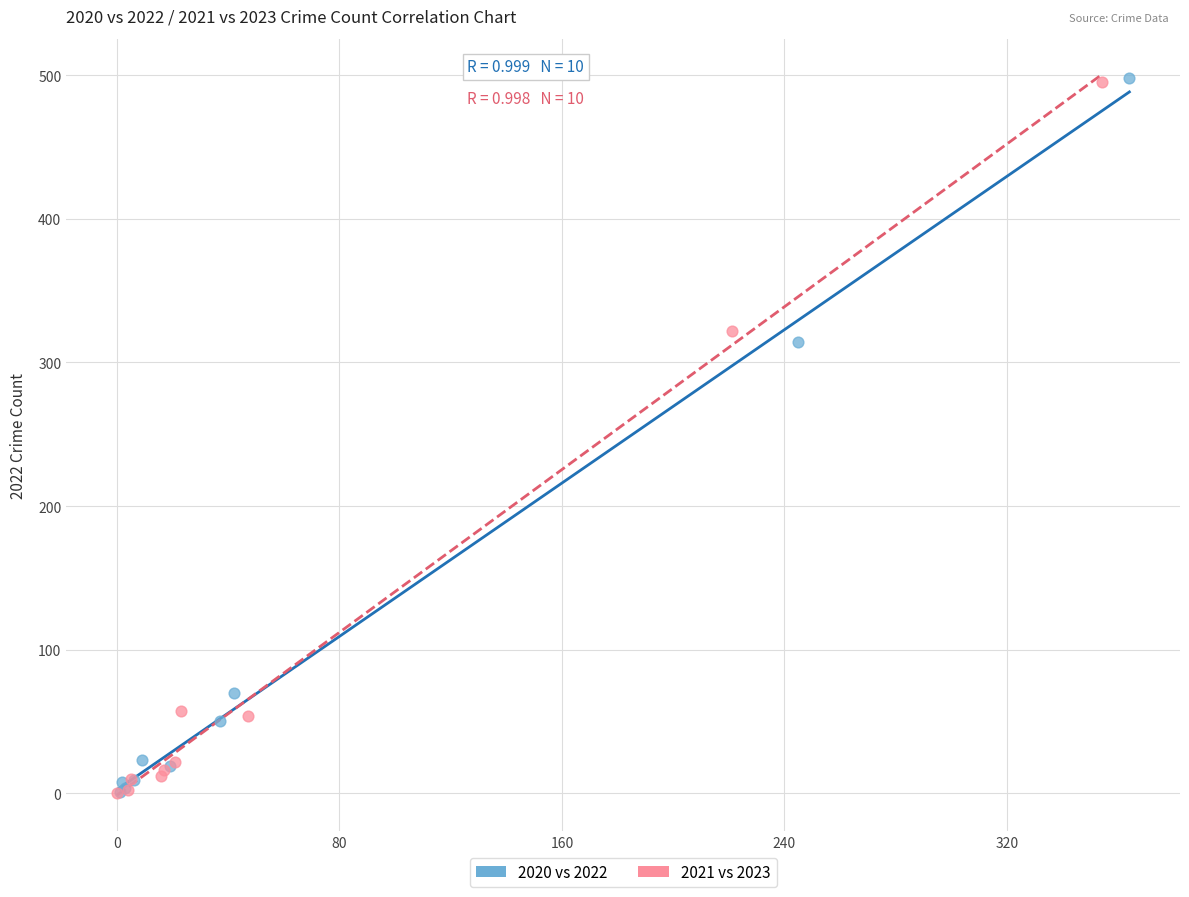

Which series has the largest Y range (max minus min)?

2020 vs 2022